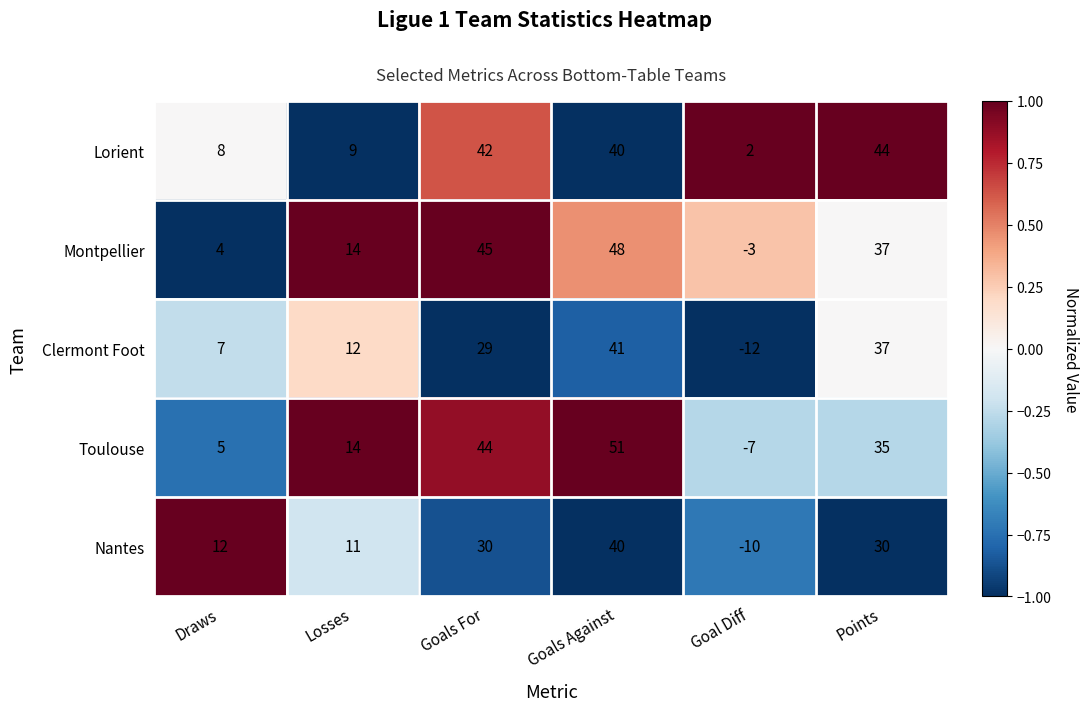

How many values in Montpellier are above zero?

5